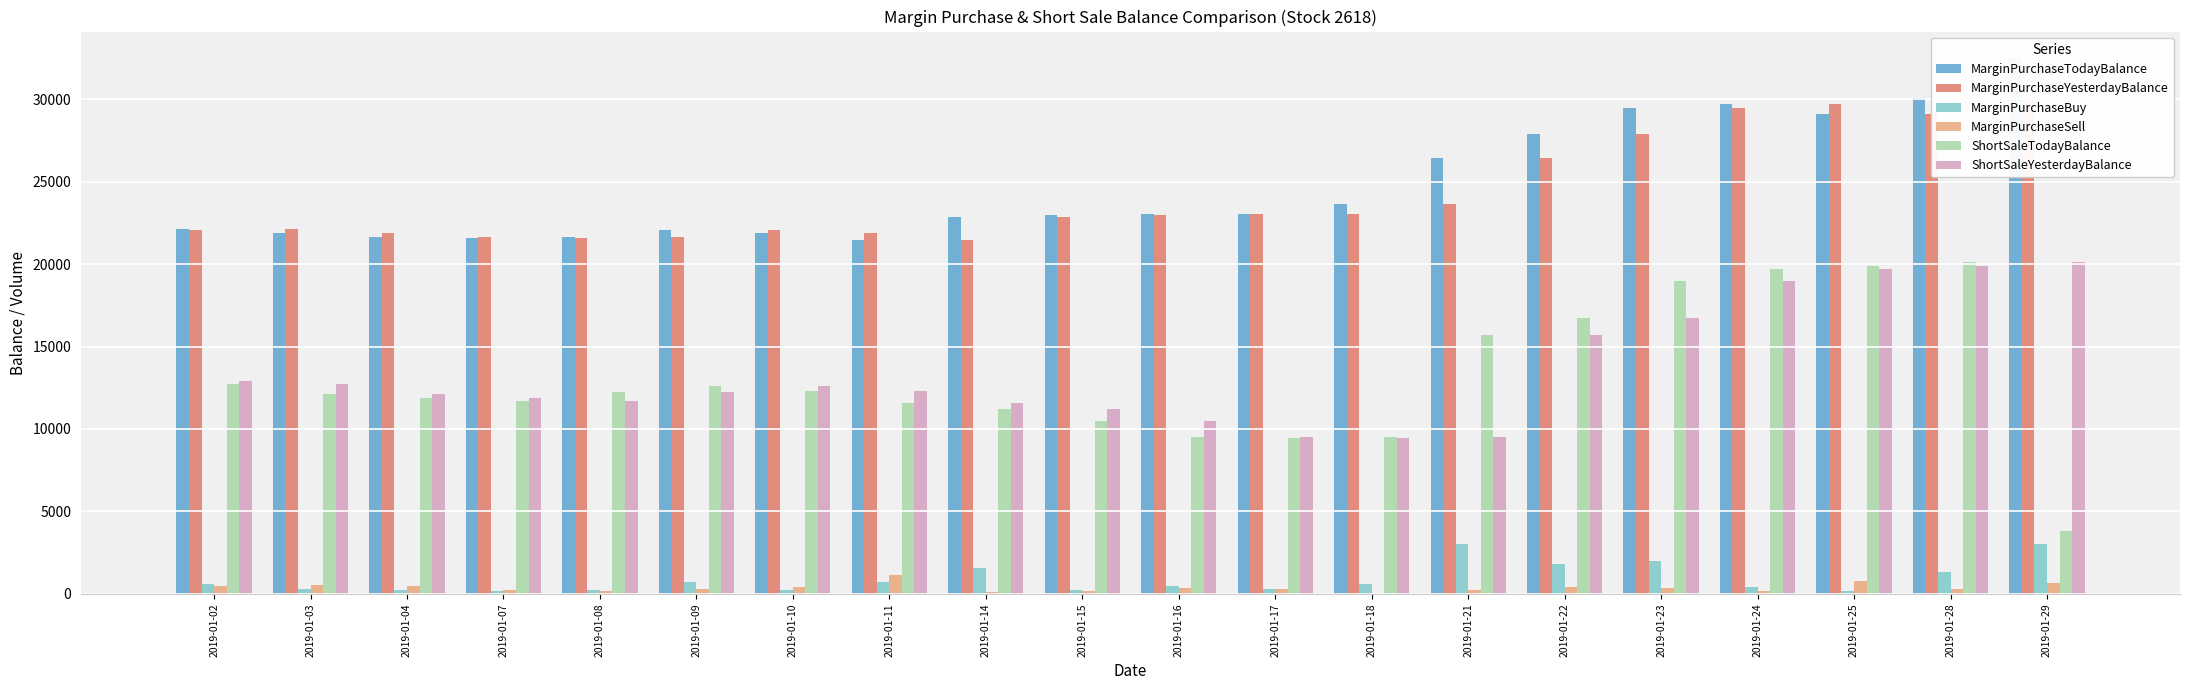

What are all the series names shown in the legend?

MarginPurchaseTodayBalance, MarginPurchaseYesterdayBalance, MarginPurchaseBuy, MarginPurchaseSell, ShortSaleTodayBalance, ShortSaleYesterdayBalance